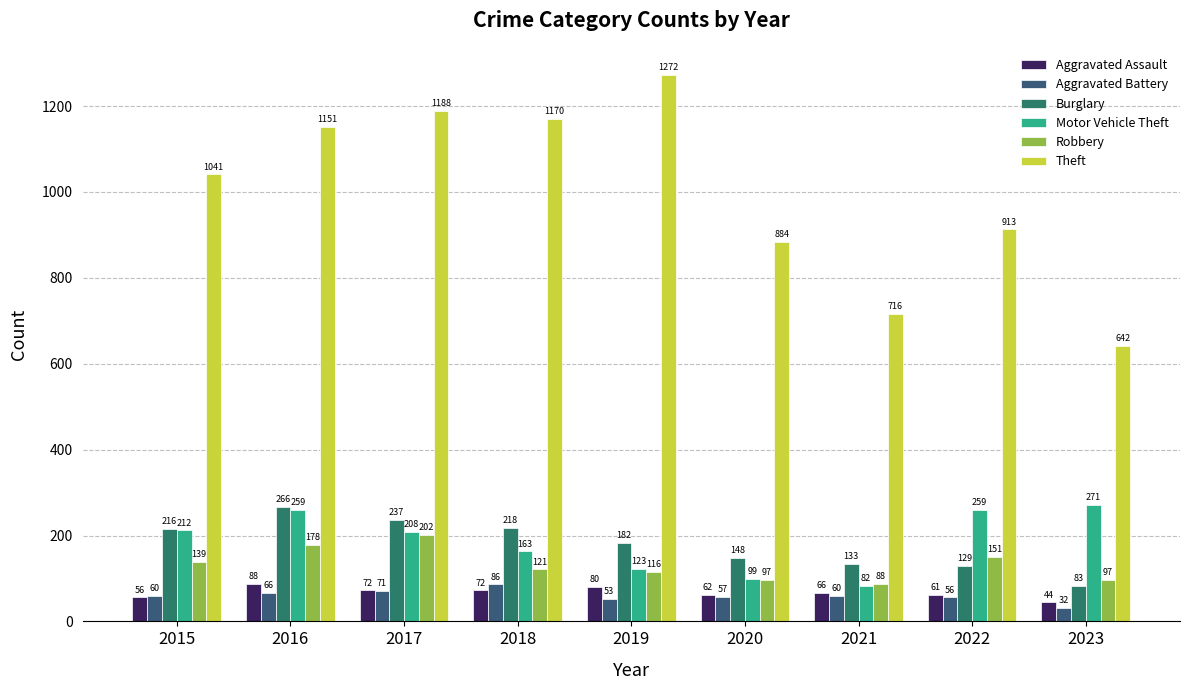

What is the sum of the Theft values at 2017 and 2020?

2072